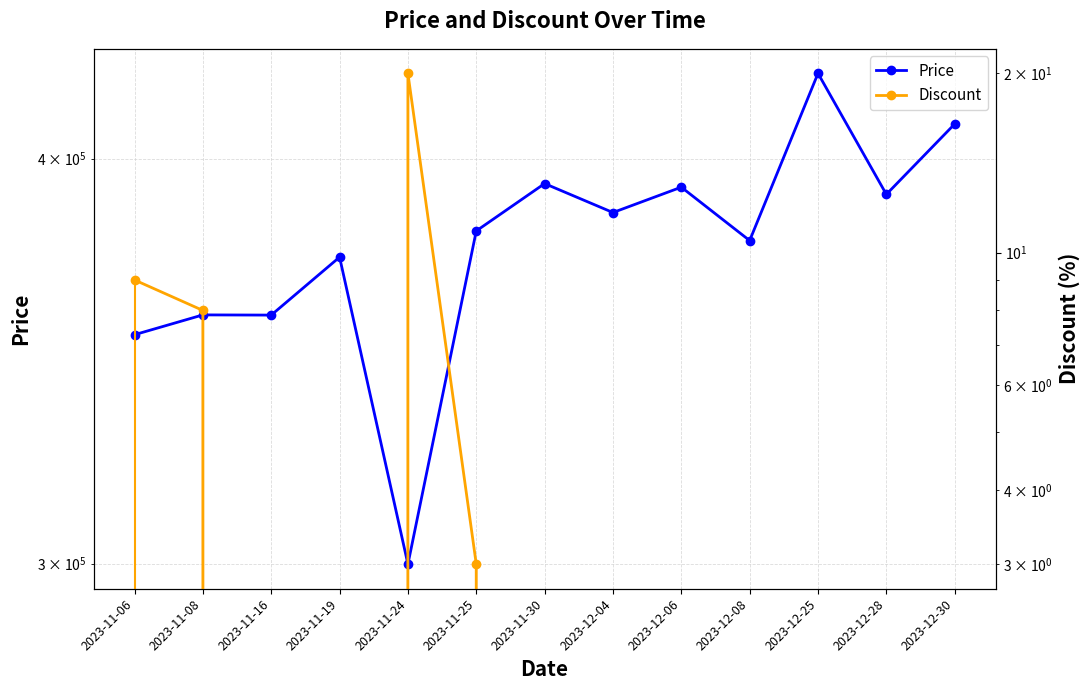

The value of Price at 2023-11-30 is 126330. True or false?

False